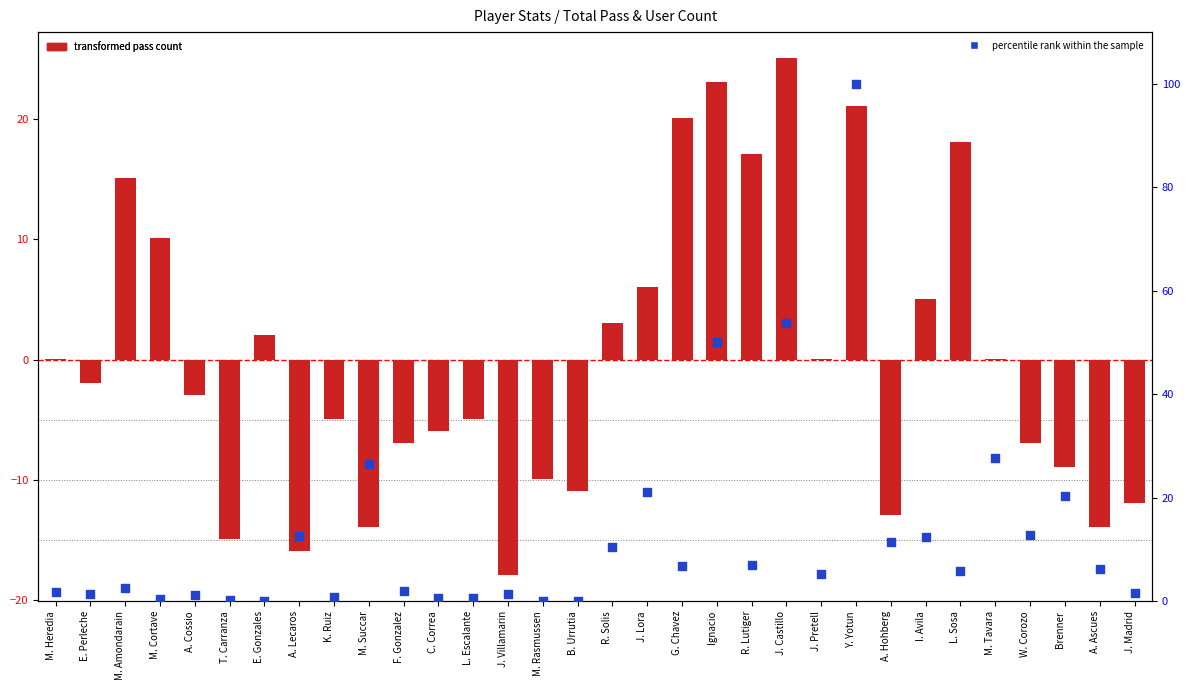

At which category is the sum across all series the highest?

Y. Yotun